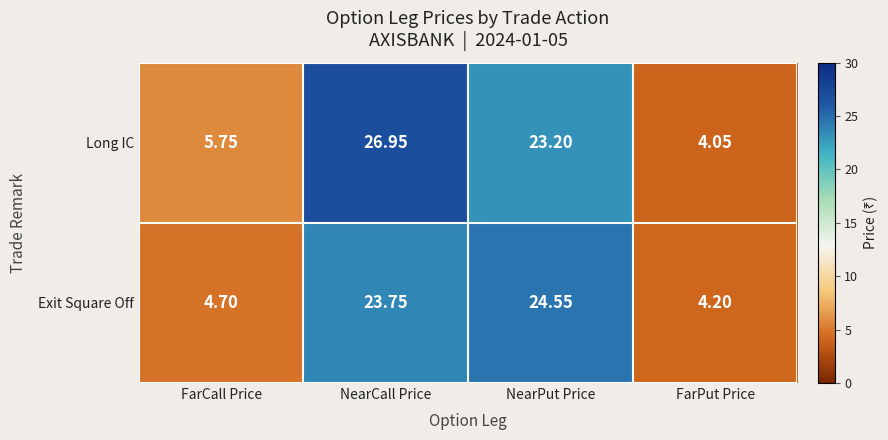

Between FarCall Price and FarPut Price, which series saw the biggest shift?

Long IC